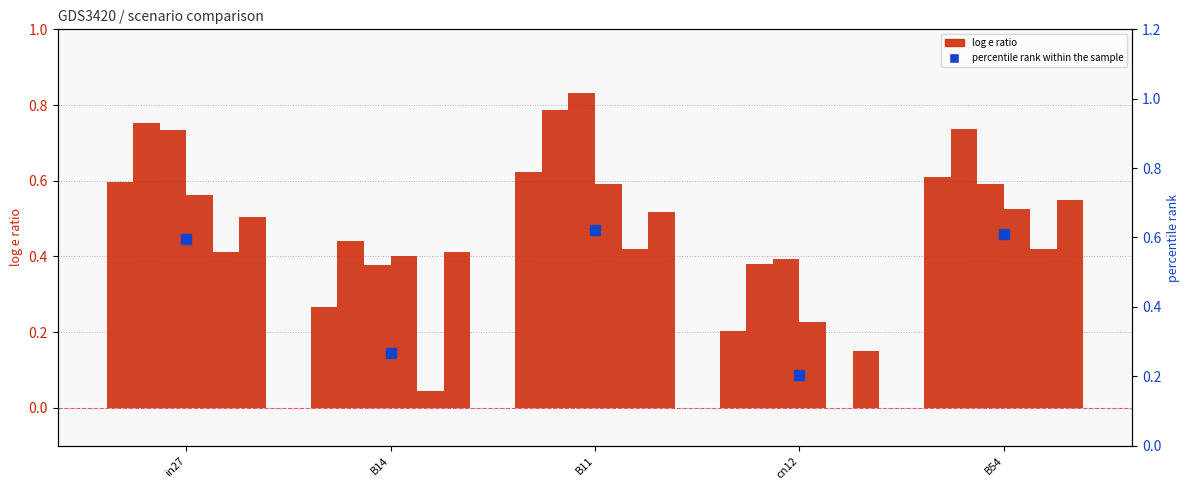

At how many categories does at least one series exceed 0?

5